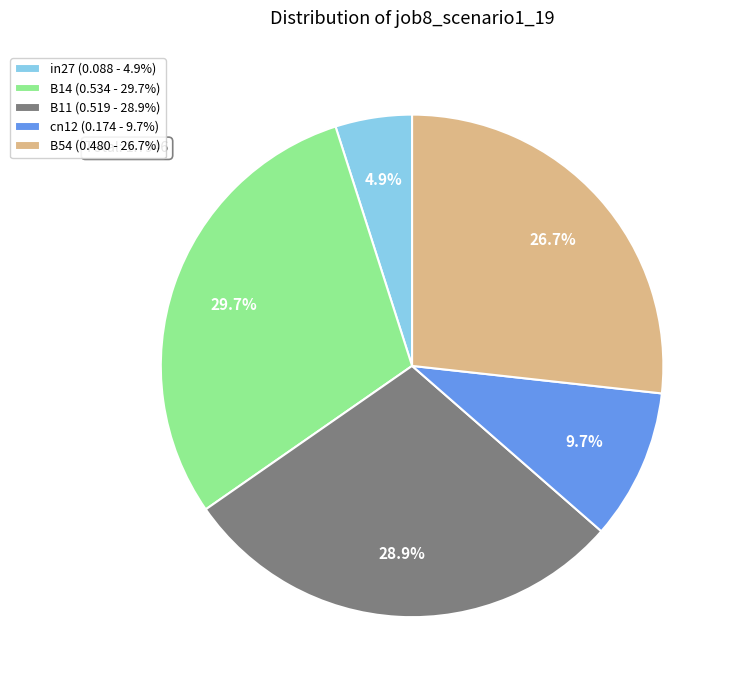

Between B54 and in27, which is larger?

B54